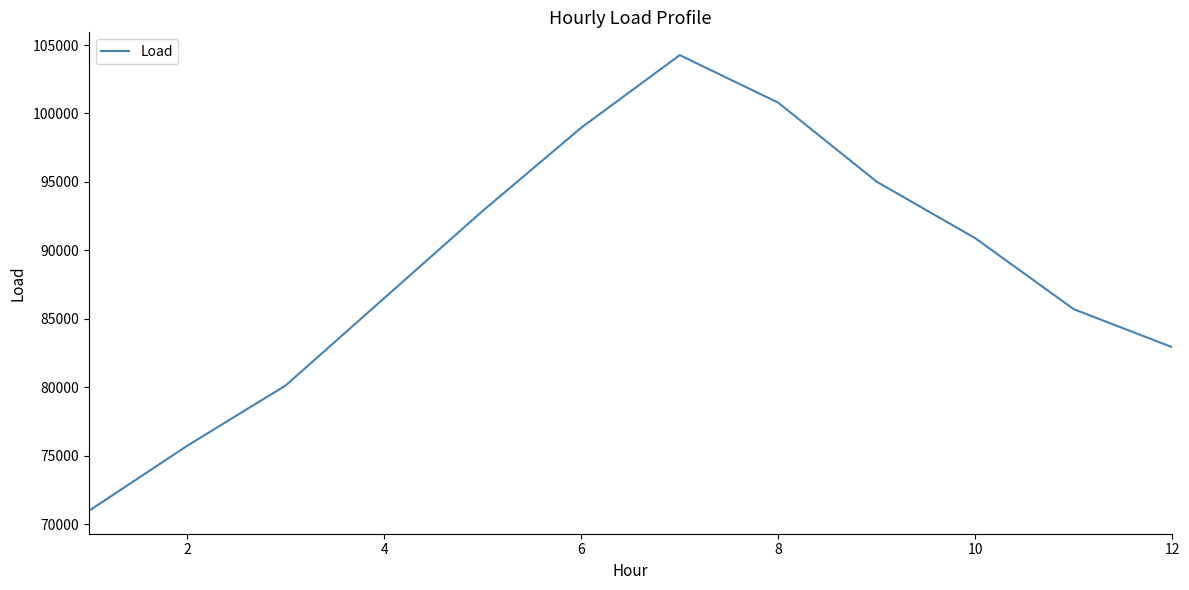

Reading left to right, extract all data points from this chart.

70959.3	75721.6	80134.2	86510.8	92887.4	98963.6	104264.0	100788.7	95012.9	90887.4	85699.1	82923.3